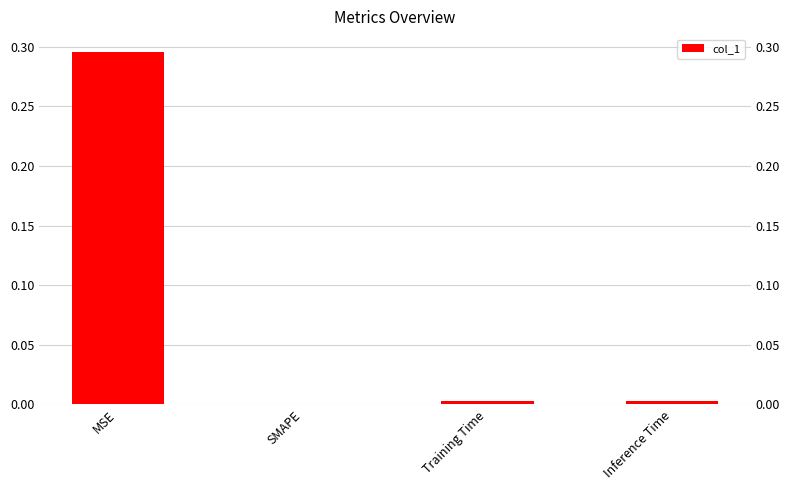

Reading left to right, list all the values displayed in this chart.

MSE=0.3	SMAPE=0.0	Training Time=0.0	Inference Time=0.0